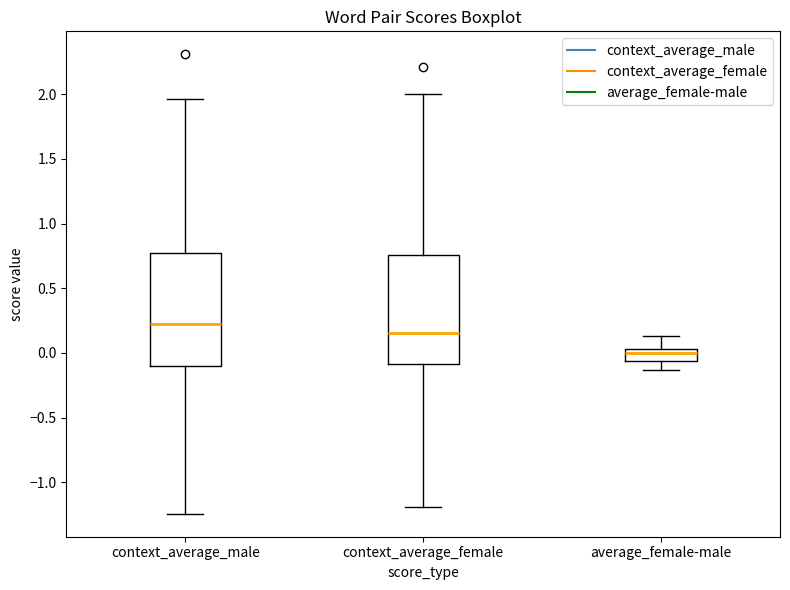

Reading left to right, read every box against the y-axis: the position of its median line, the range the box covers, and the ends of its whiskers. The values are not printed on the chart, so give them approximately, as read against the axis.

context_average_male: median 0.25, box -0.10 to 0.75, whiskers -1.25 to 1.95
context_average_female: median 0.15, box -0.10 to 0.75, whiskers -1.20 to 2.00
average_female-male: median 0.00, box -0.05 to 0.05, whiskers -0.15 to 0.15